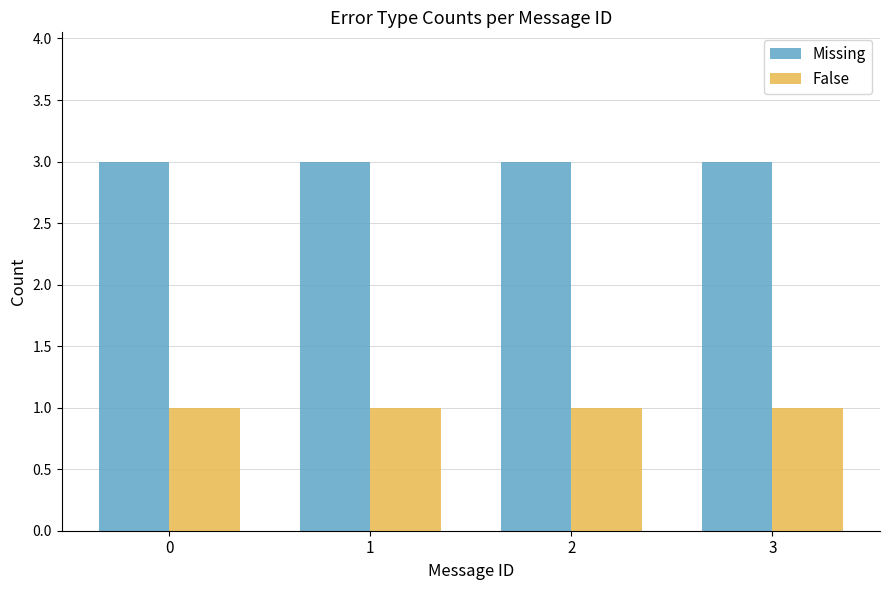

Rank the series by their average value, from lowest to highest.

False, Missing